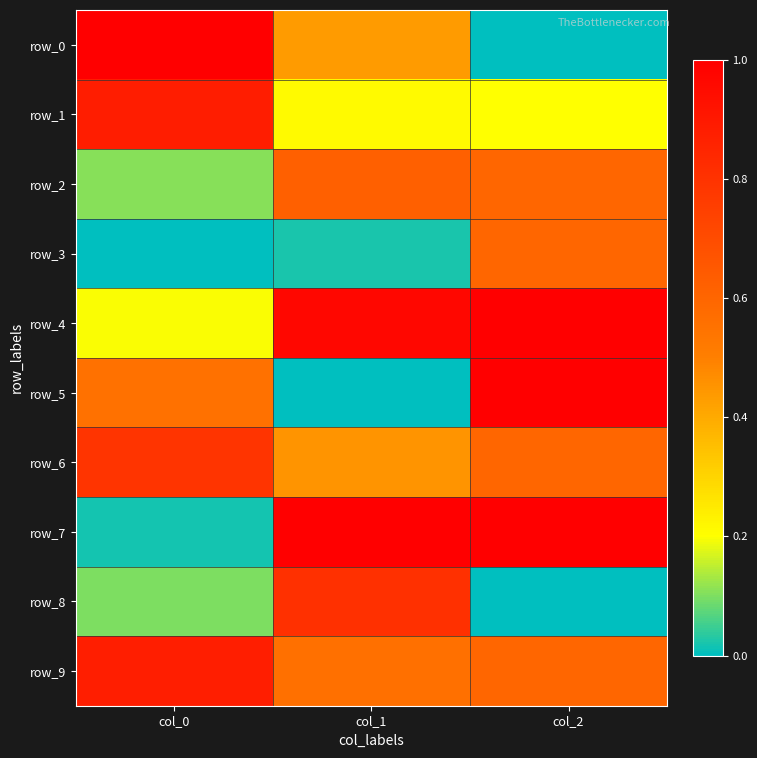

Rank the categories by row_0 value from highest to lowest.

col_0, col_1, col_2